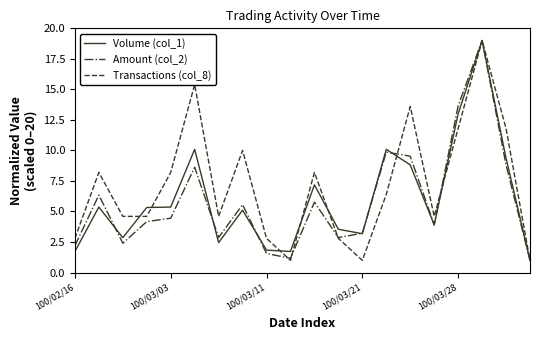

How many distinct data groups are displayed?

3